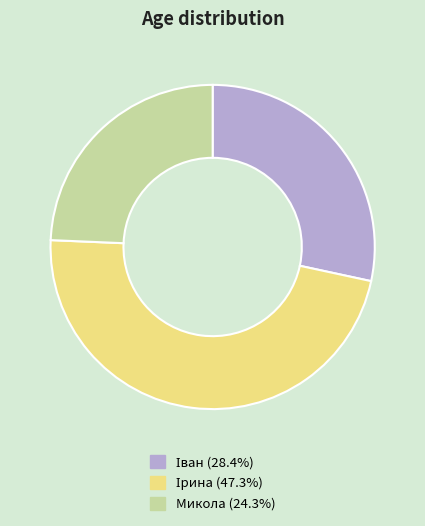

Does any single category account for the majority?

No